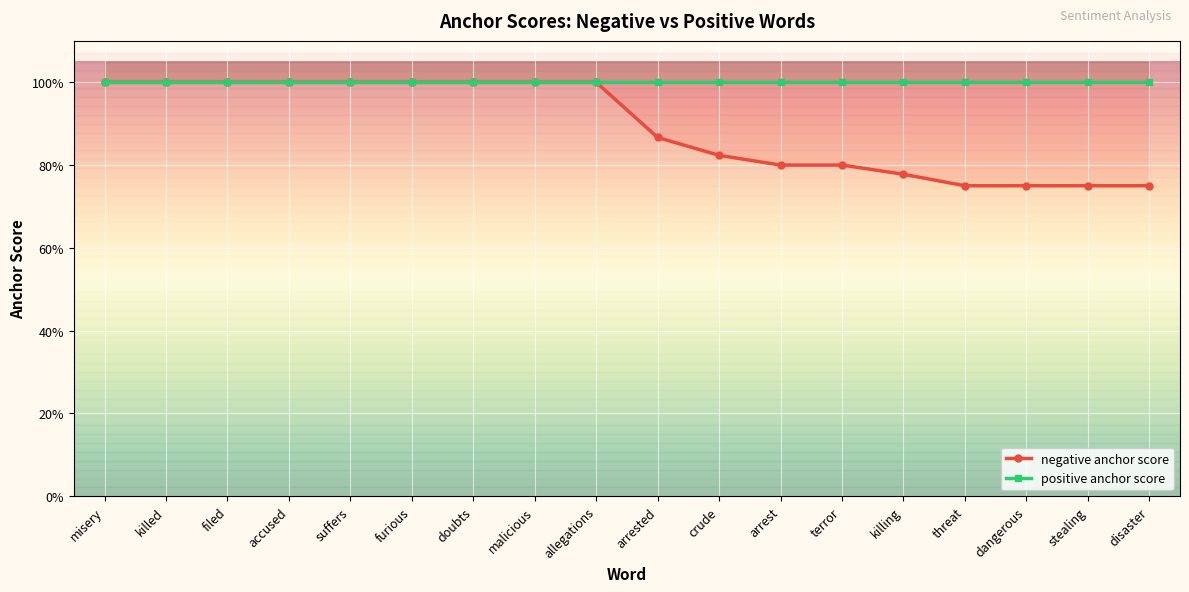

Reading left to right, list all the values displayed in this chart.

negative anchor score: 1.0	1.0	1.0	1.0	1.0	1.0	1.0	1.0	1.0	0.9	0.8	0.8	0.8	0.8	0.8	0.8	0.8	0.8
positive anchor score: 1.0	1.0	1.0	1.0	1.0	1.0	1.0	1.0	1.0	1.0	1.0	1.0	1.0	1.0	1.0	1.0	1.0	1.0